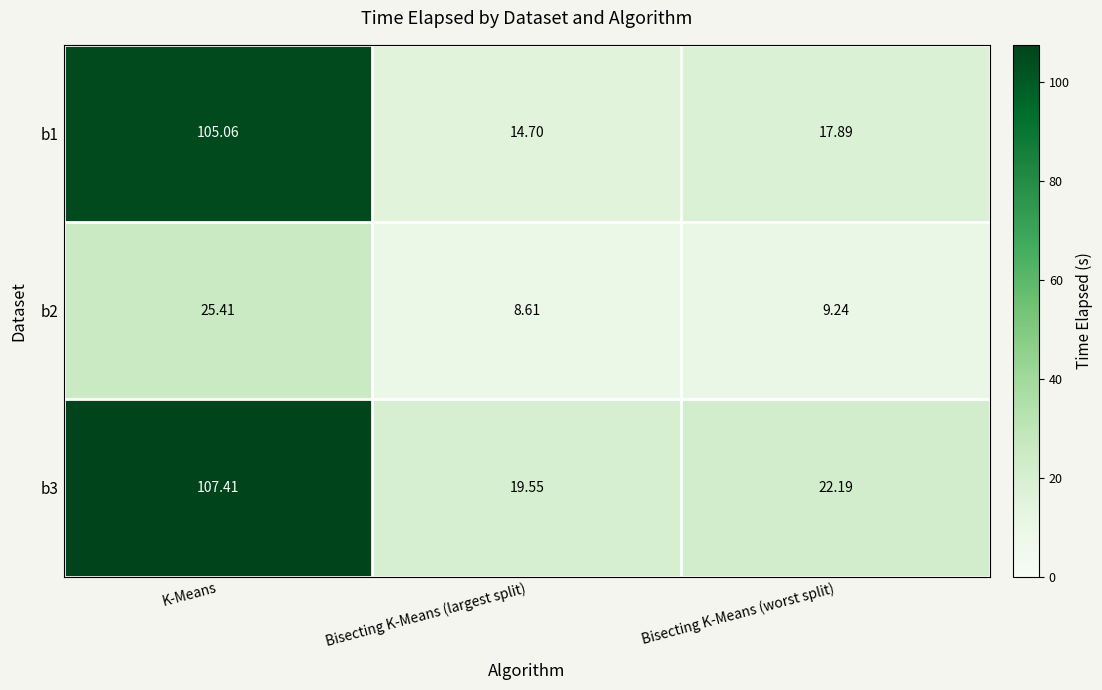

At which label does b1 first exceed 17?

K-Means